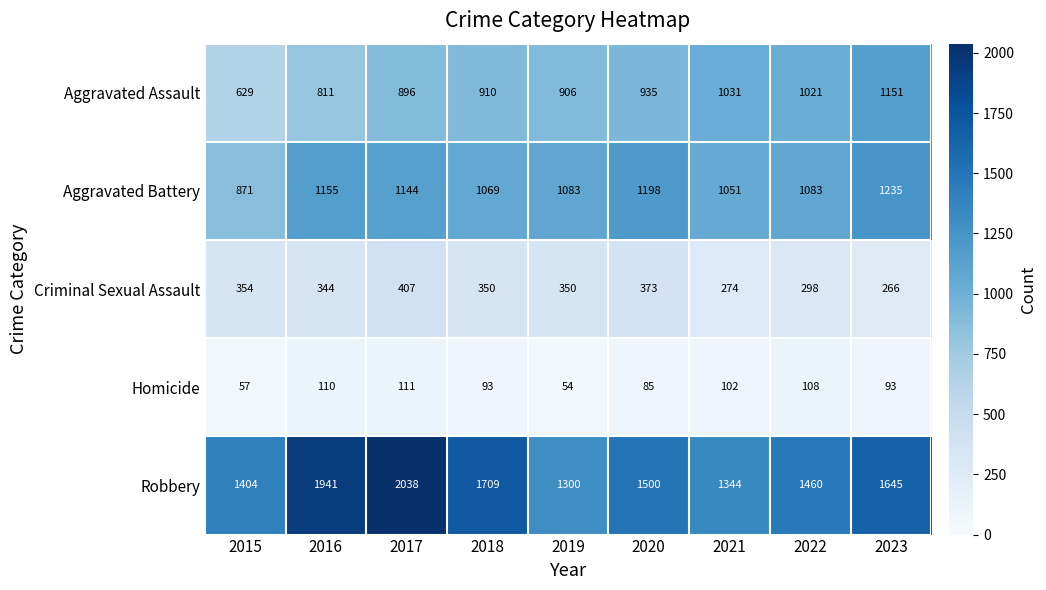

Is it true that Robbery equals 2471 at 2020?

False